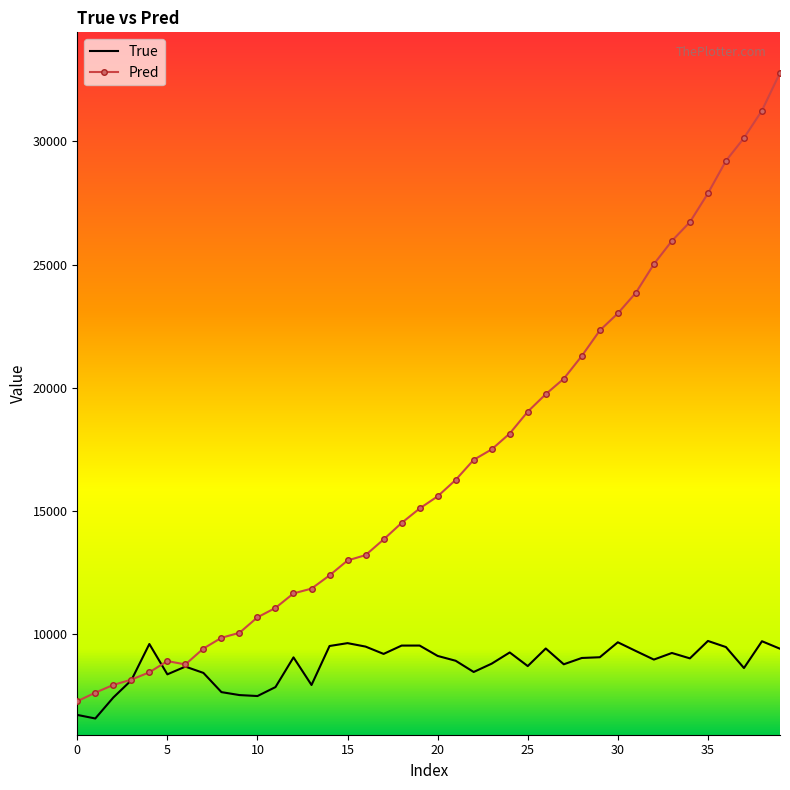

What is the minimum value shown in the chart?

6587.0